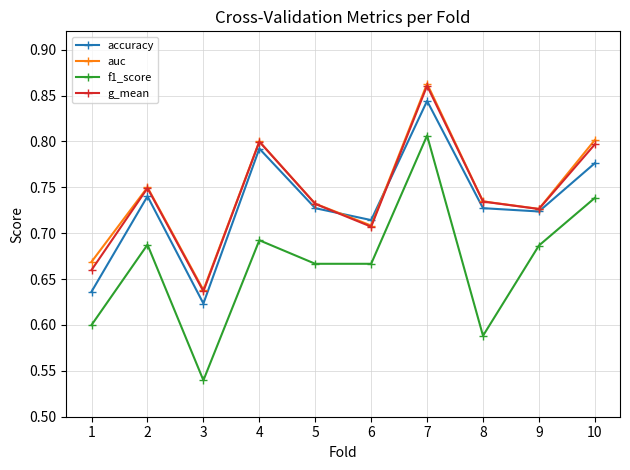

Which category has the highest value across all series?

7